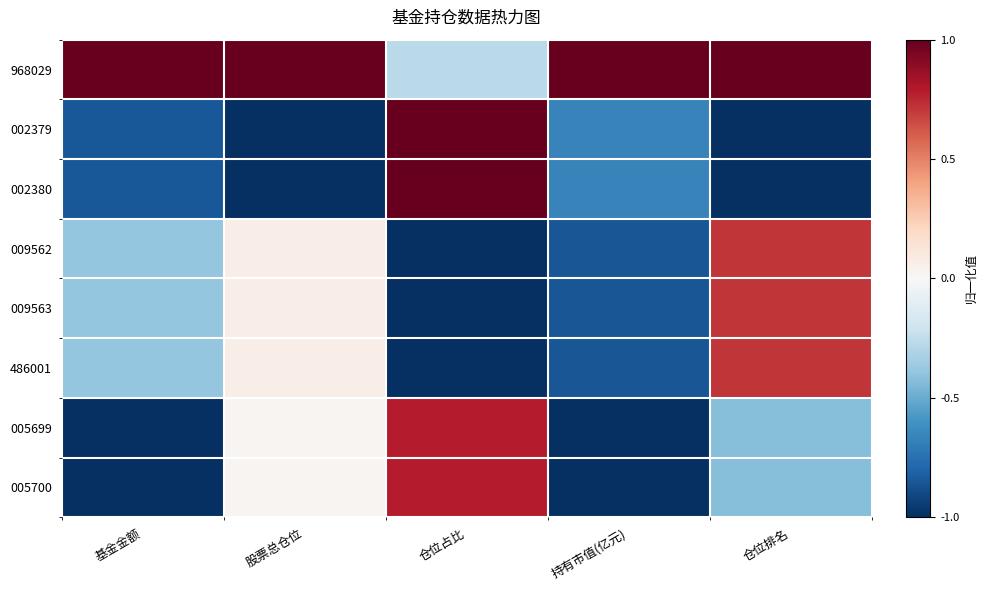

At how many categories does at least one series exceed 0?

5